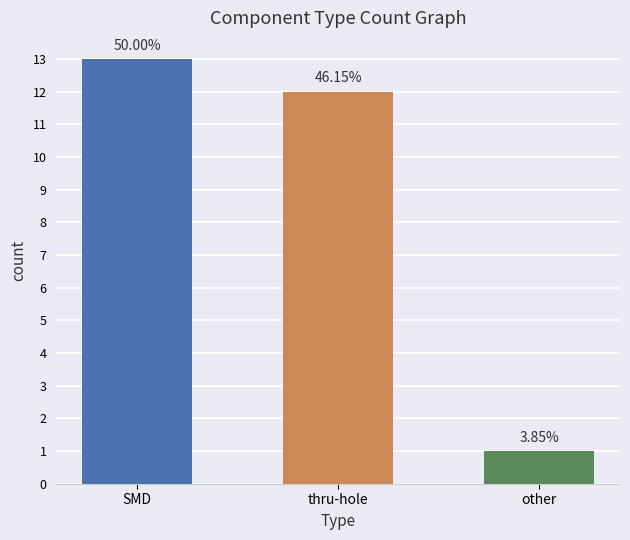

What is the sum of the values at thru-hole and SMD?

25